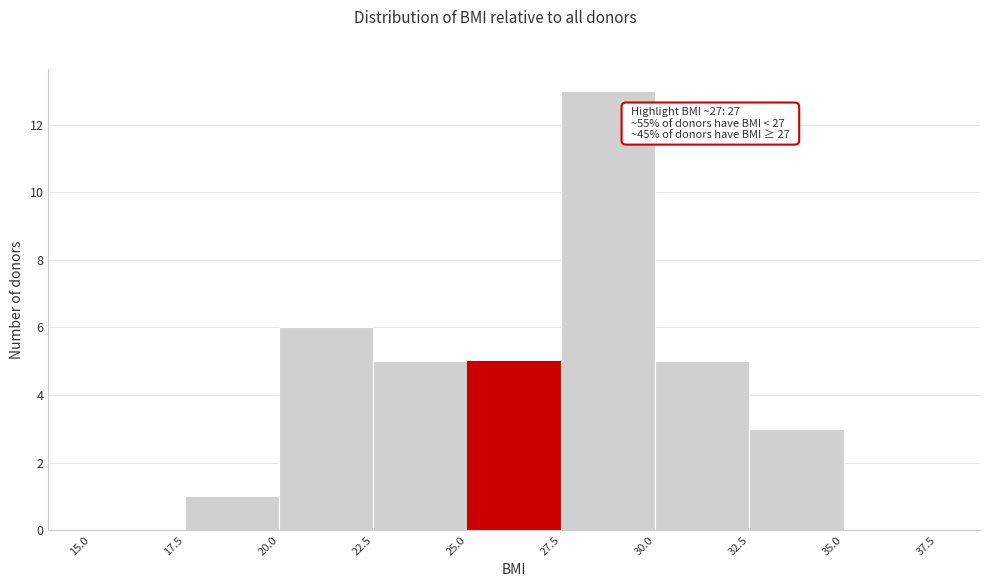

Which range on the x-axis has the tallest bar?

27.5 to 30.0